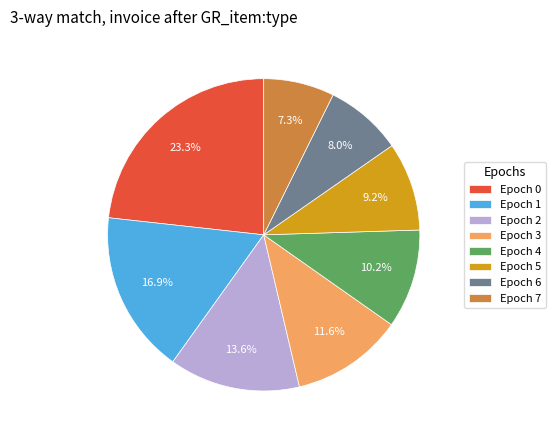

Which has a higher value, Epoch 2 or Epoch 4?

Epoch 2